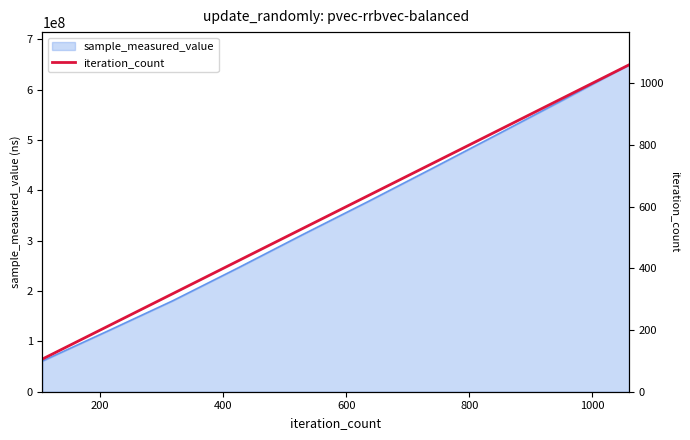

What is the value of the 7th point from the left?

742